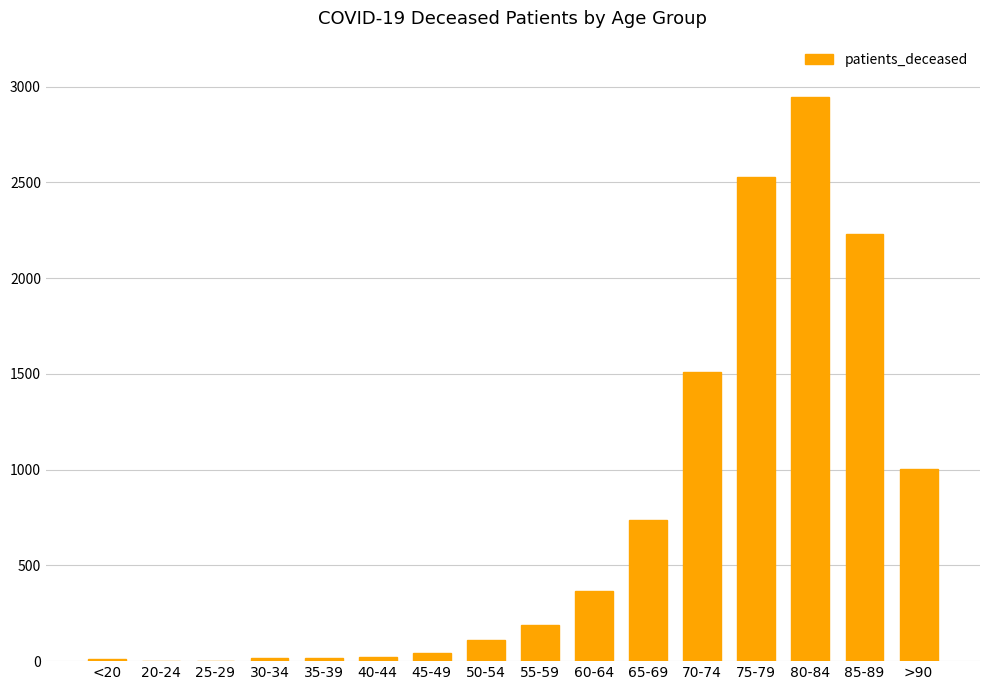

What is the ratio of the value at <20 to the value at 40-44?

0.5